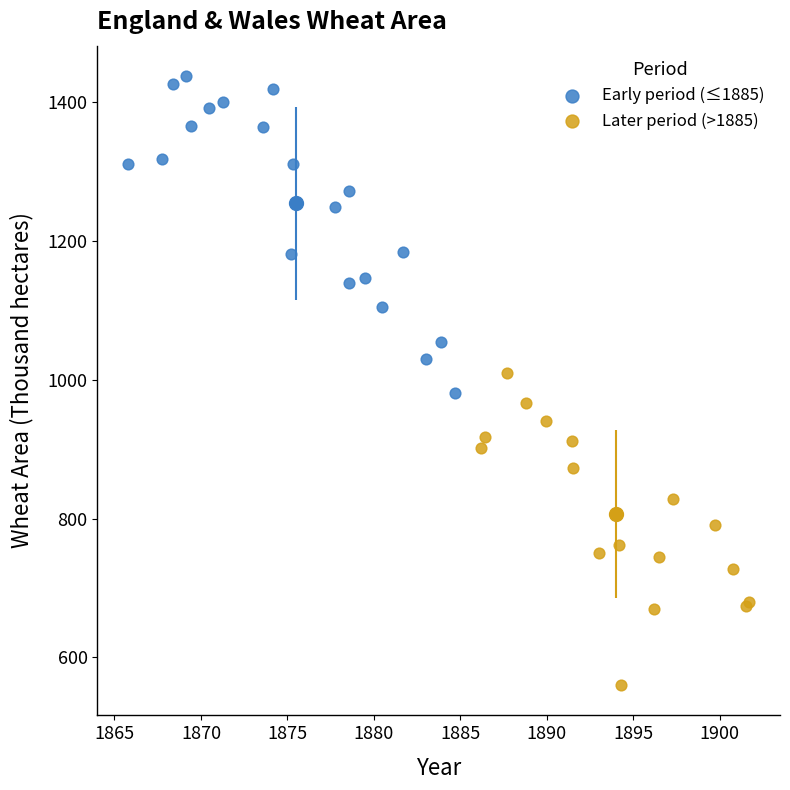

Which series reaches the maximum Y coordinate?

Early period (≤1885)